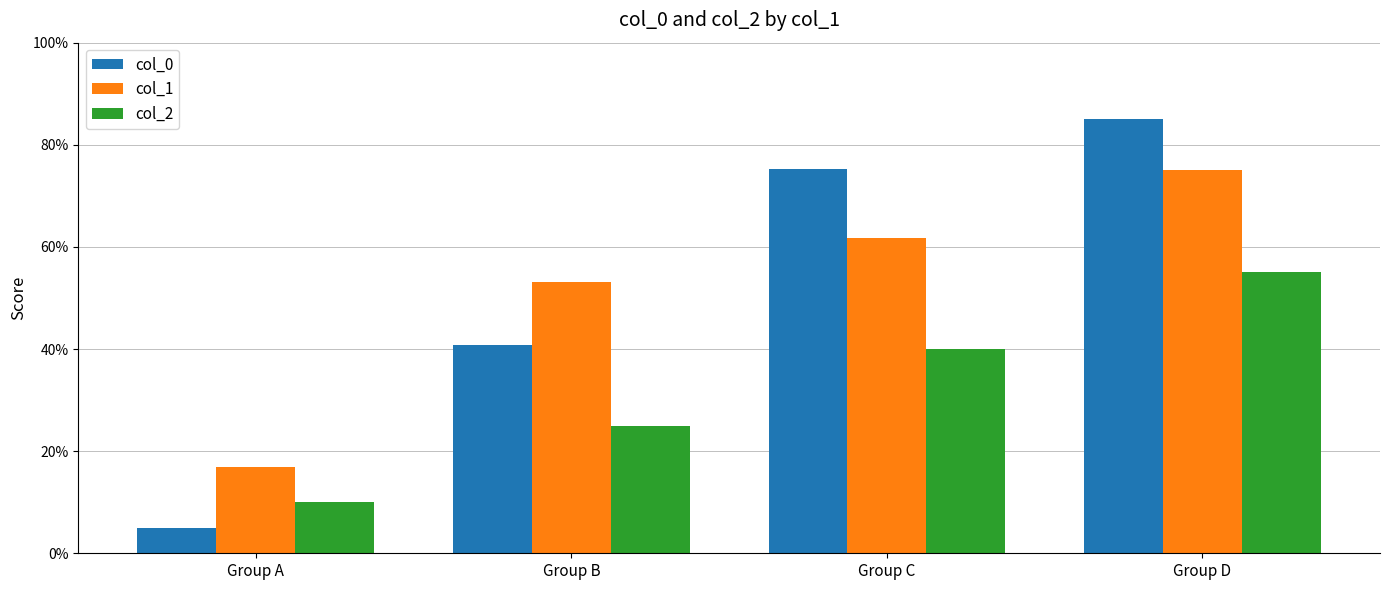

Reading left to right, transcribe all the data shown in this chart.

col_0: 5.0	40.7	75.2	85.0
col_1: 16.9	53.2	61.7	75.0
col_2: 10.0	25.0	40.0	55.0